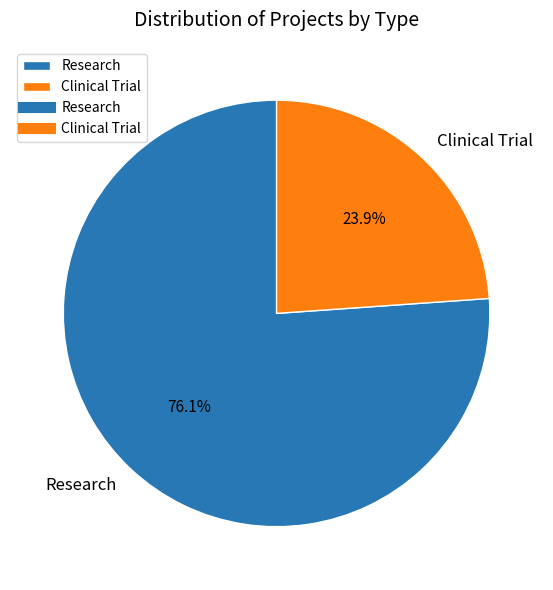

To the nearest percent, what percentage of the pie is Research?

76%